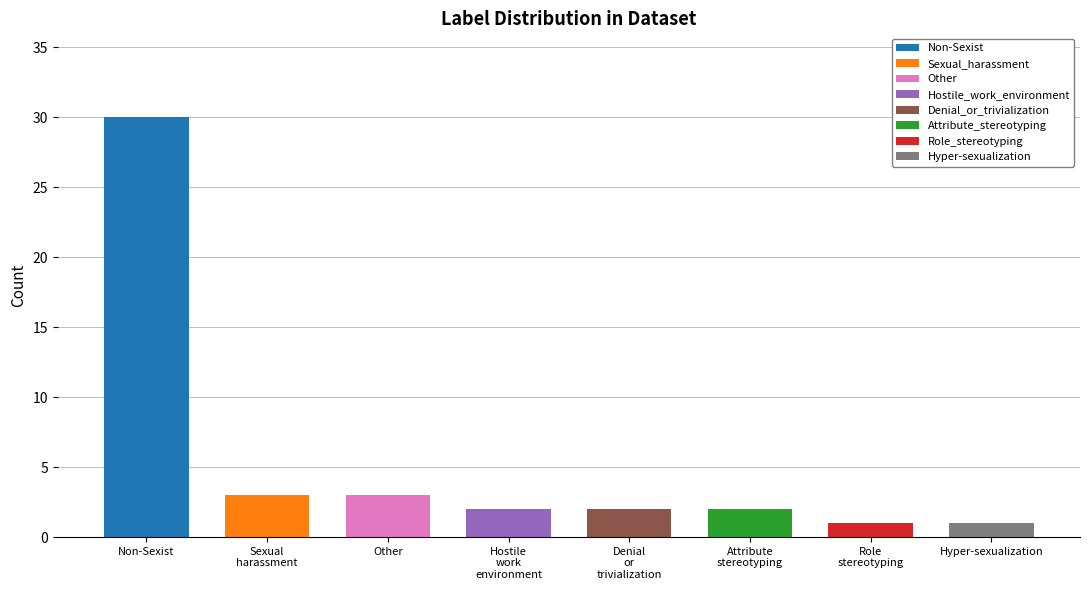

Reading left to right, list all the values displayed in this chart.

30	3	3	2	2	2	1	1